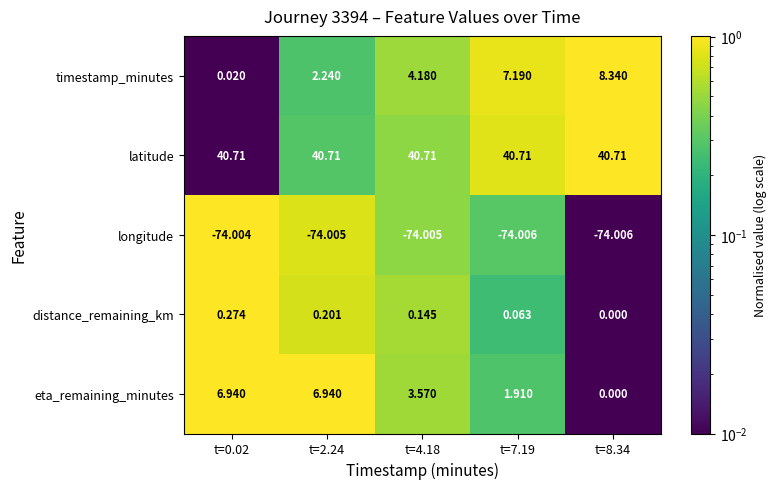

List the series in order of their peak value, lowest first.

longitude, distance_remaining_km, eta_remaining_minutes, timestamp_minutes, latitude